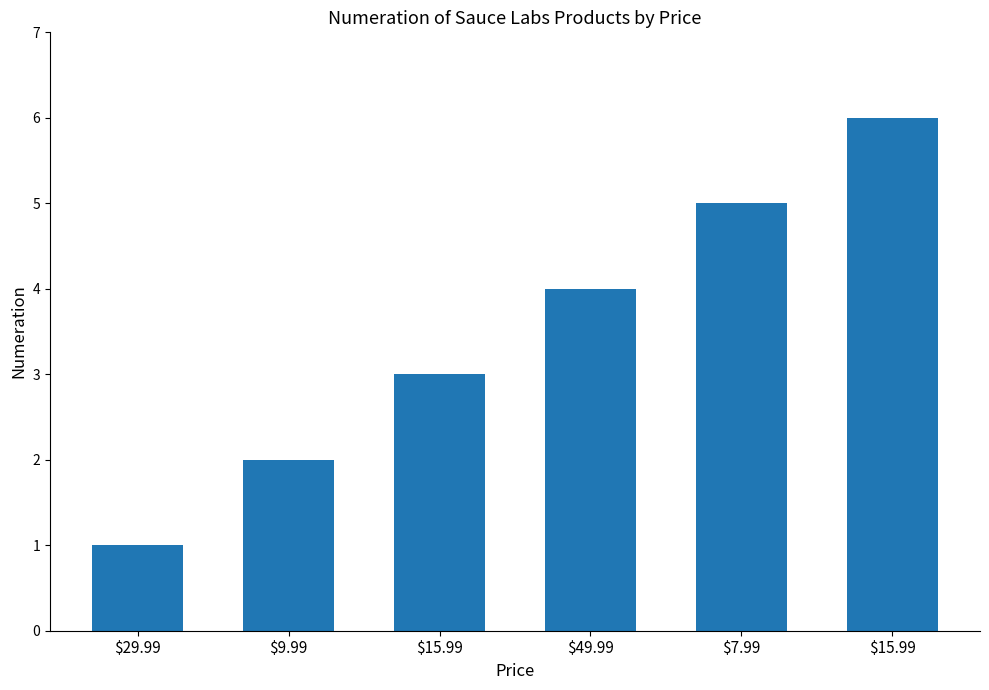

What is the label of the 1st bar from the right?

$15.99